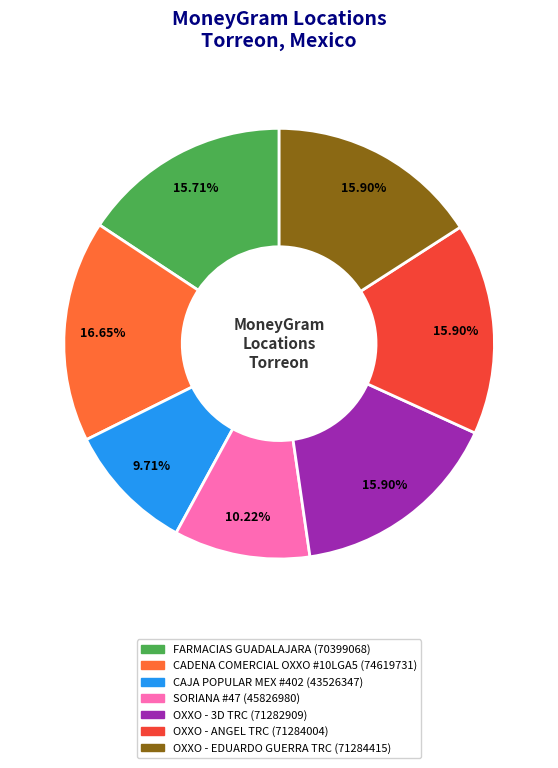

Combined, what portion of the pie is FARMACIAS GUADALAJARA and CADENA COMERCIAL OXXO #10LGA5?

32.4%